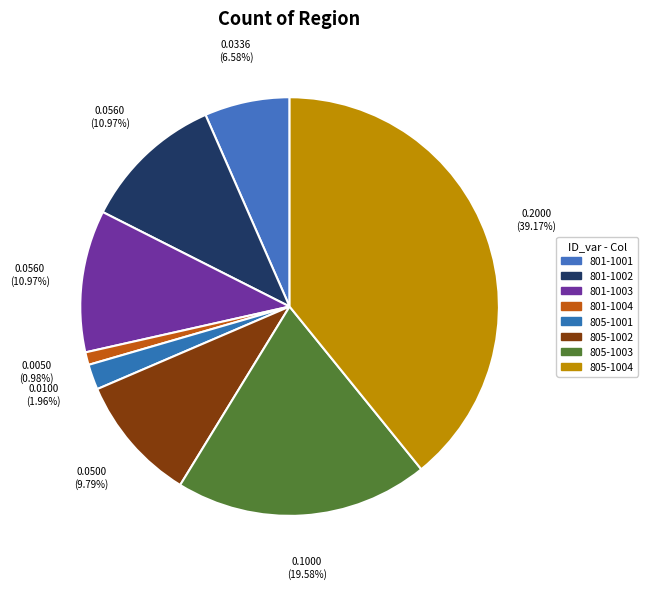

The 801-1004 slice represents 1% of the pie. True or false?

True